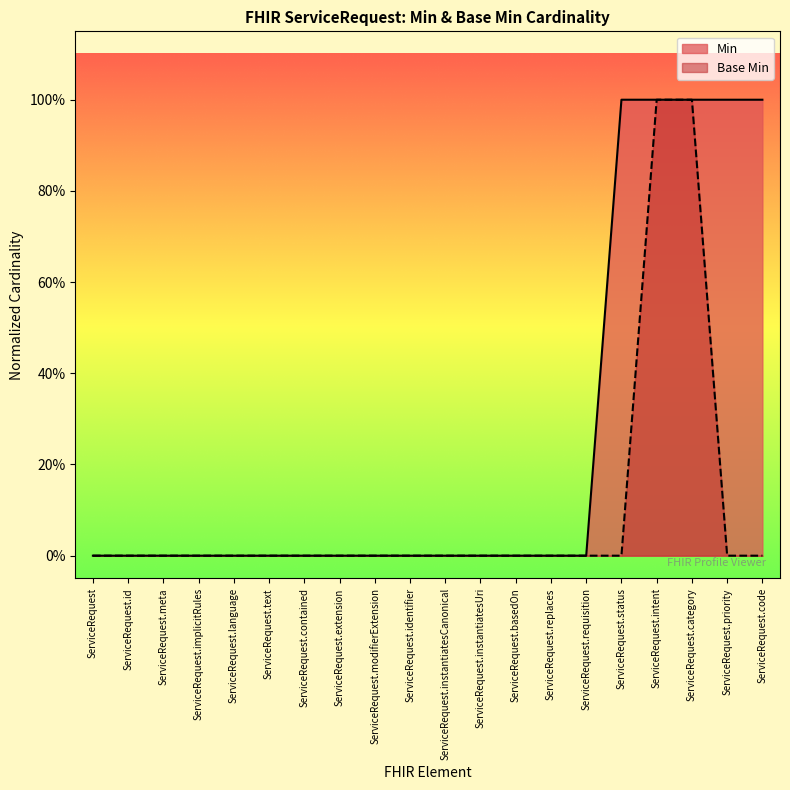

What position from the left is ServiceRequest.status?

16